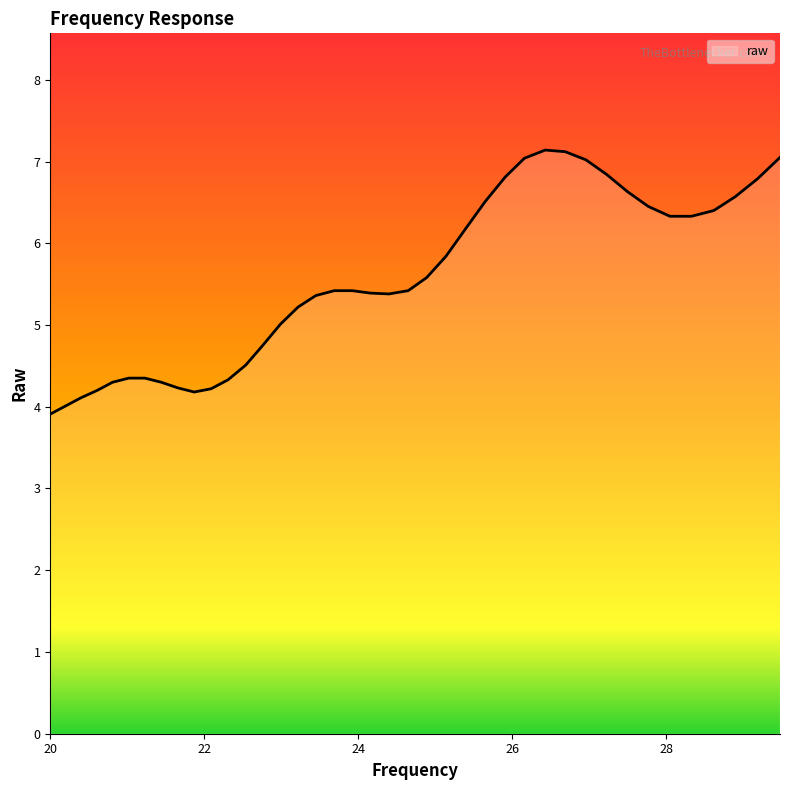

What is the smallest value displayed?

3.9